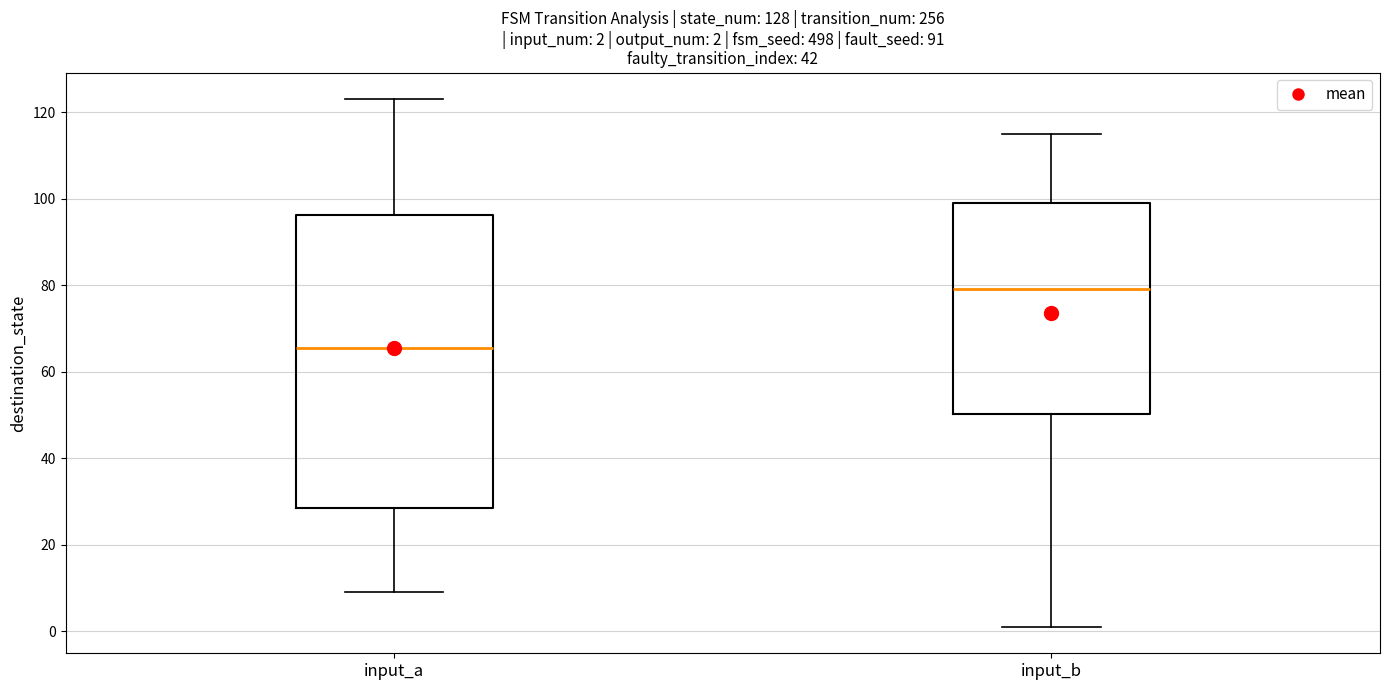

Comparing the boxes themselves (not the whiskers), which one is the tallest?

input_a